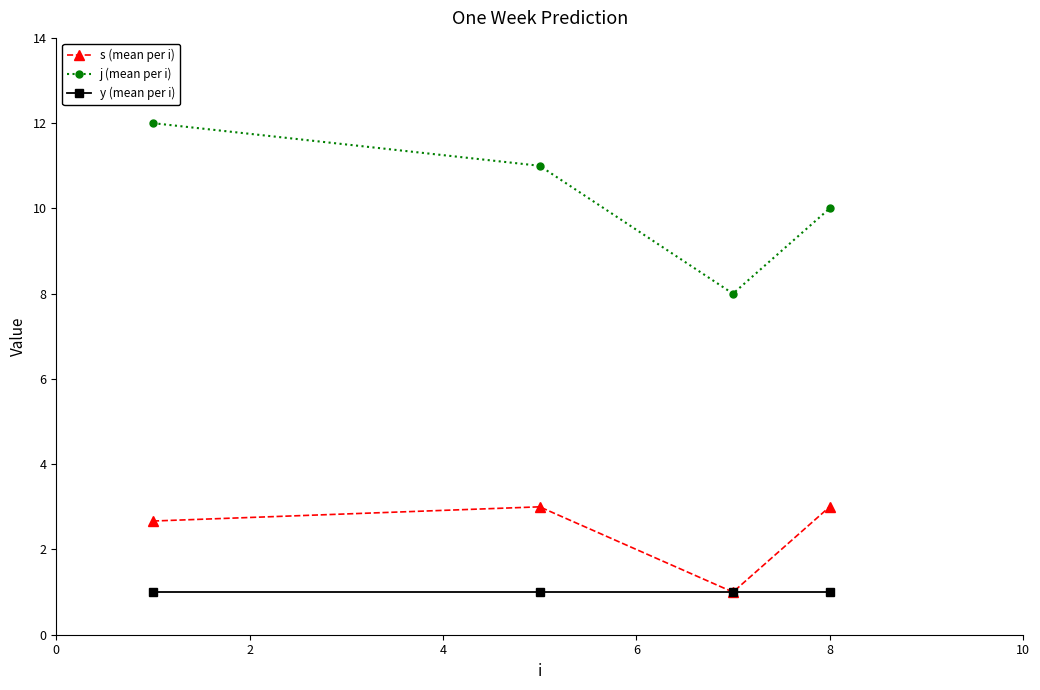

Rank the series by their maximum value, from highest to lowest.

j (mean per i), s (mean per i), y (mean per i)